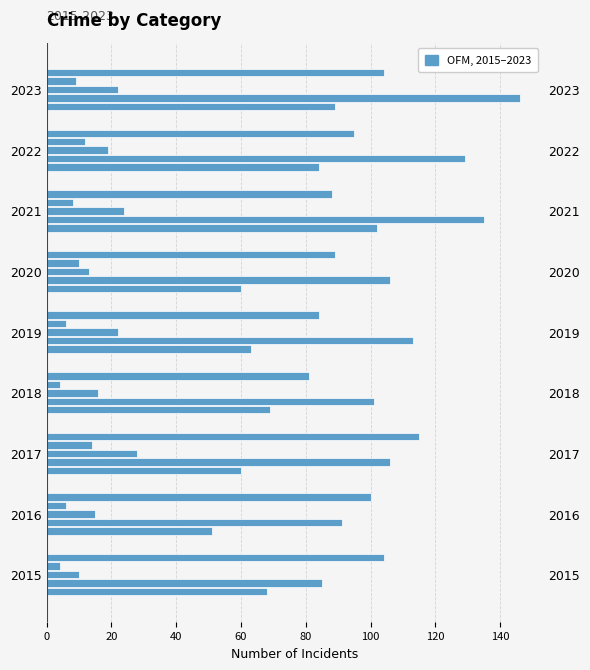

How many values in the Homicide series are below 8?

4